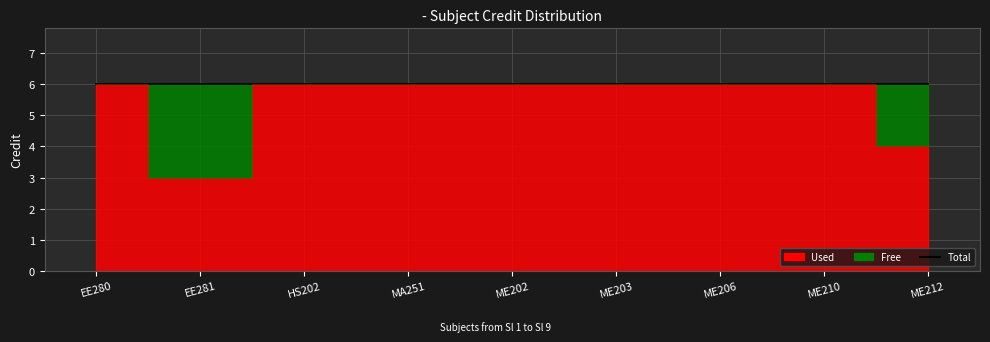

The value of Total at EE281 is 2. True or false?

False